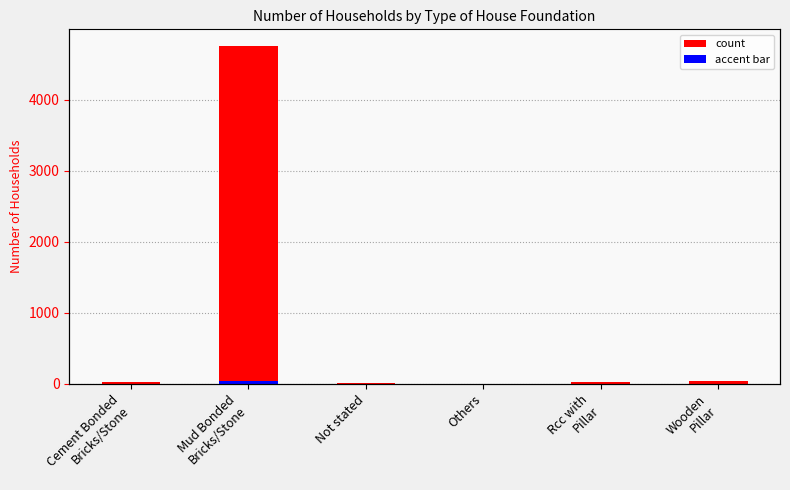

What is the total value across all series at Rcc with
Pillar?

22.0